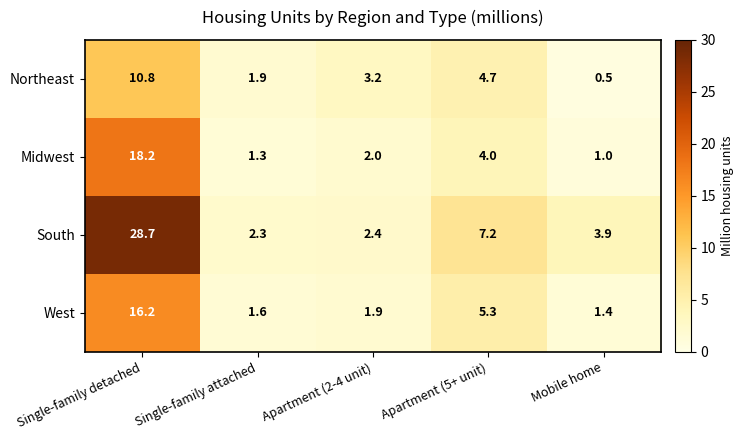

Which category has the lowest value in the South series?

Single-family attached